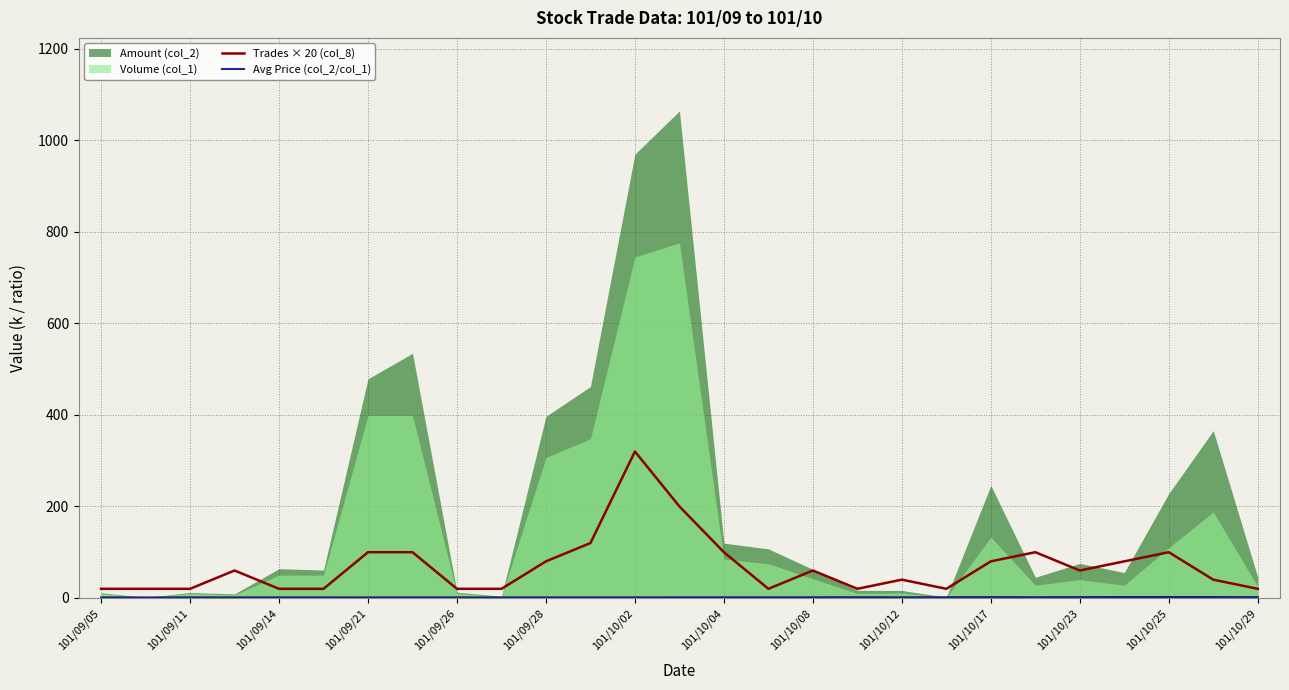

Is it true that Trades × 20 (col_8) equals 100.0 at 101/09/21?

True